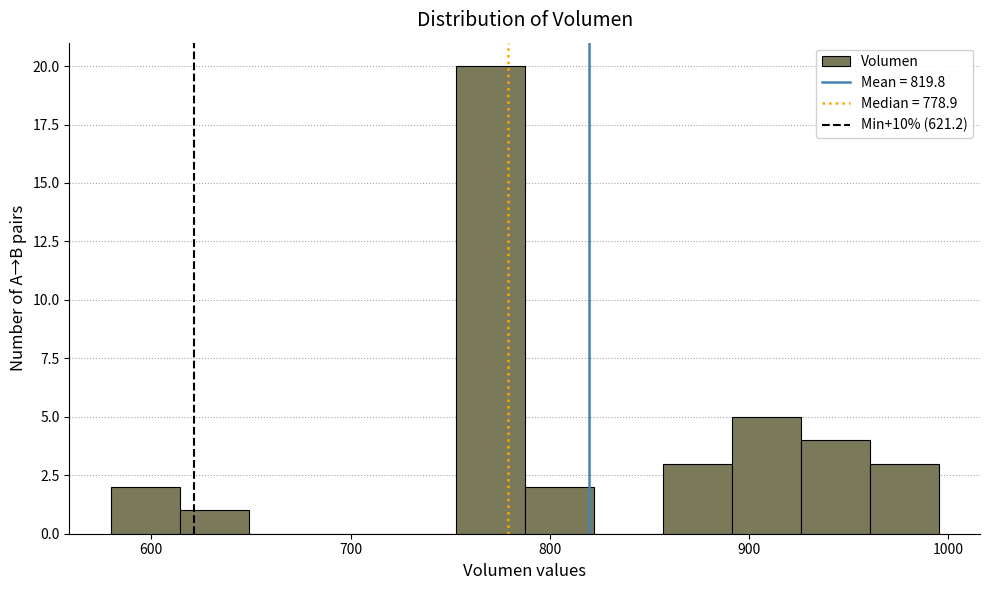

Around what value on the x-axis is the tallest bar? Give the approximate position of its centre, as read against the axis.

770